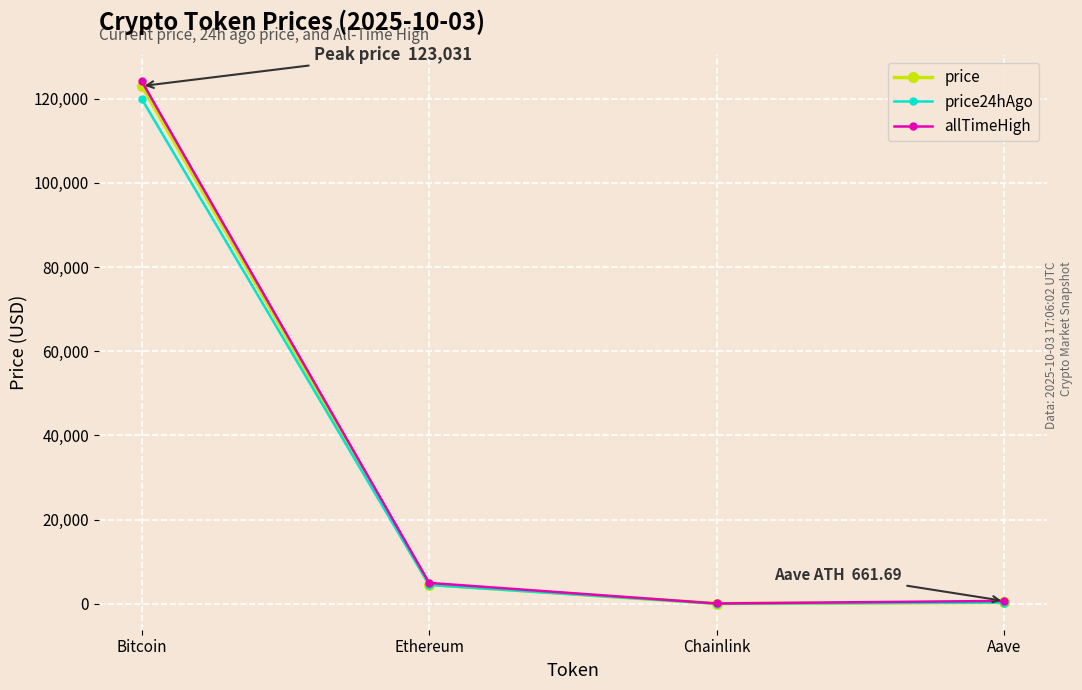

Where is price nearest to the value 61526?

Ethereum